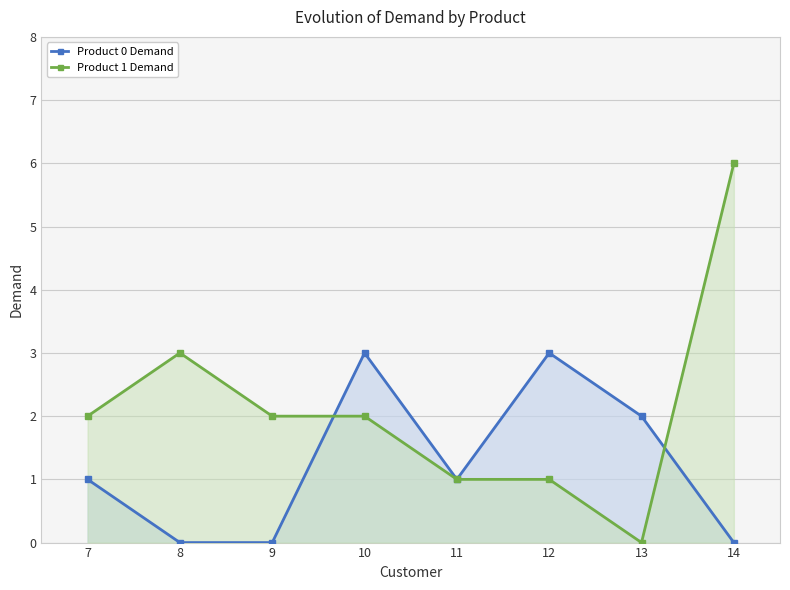

What is the value of the Product 1 Demand point at the 1st from the left?

2